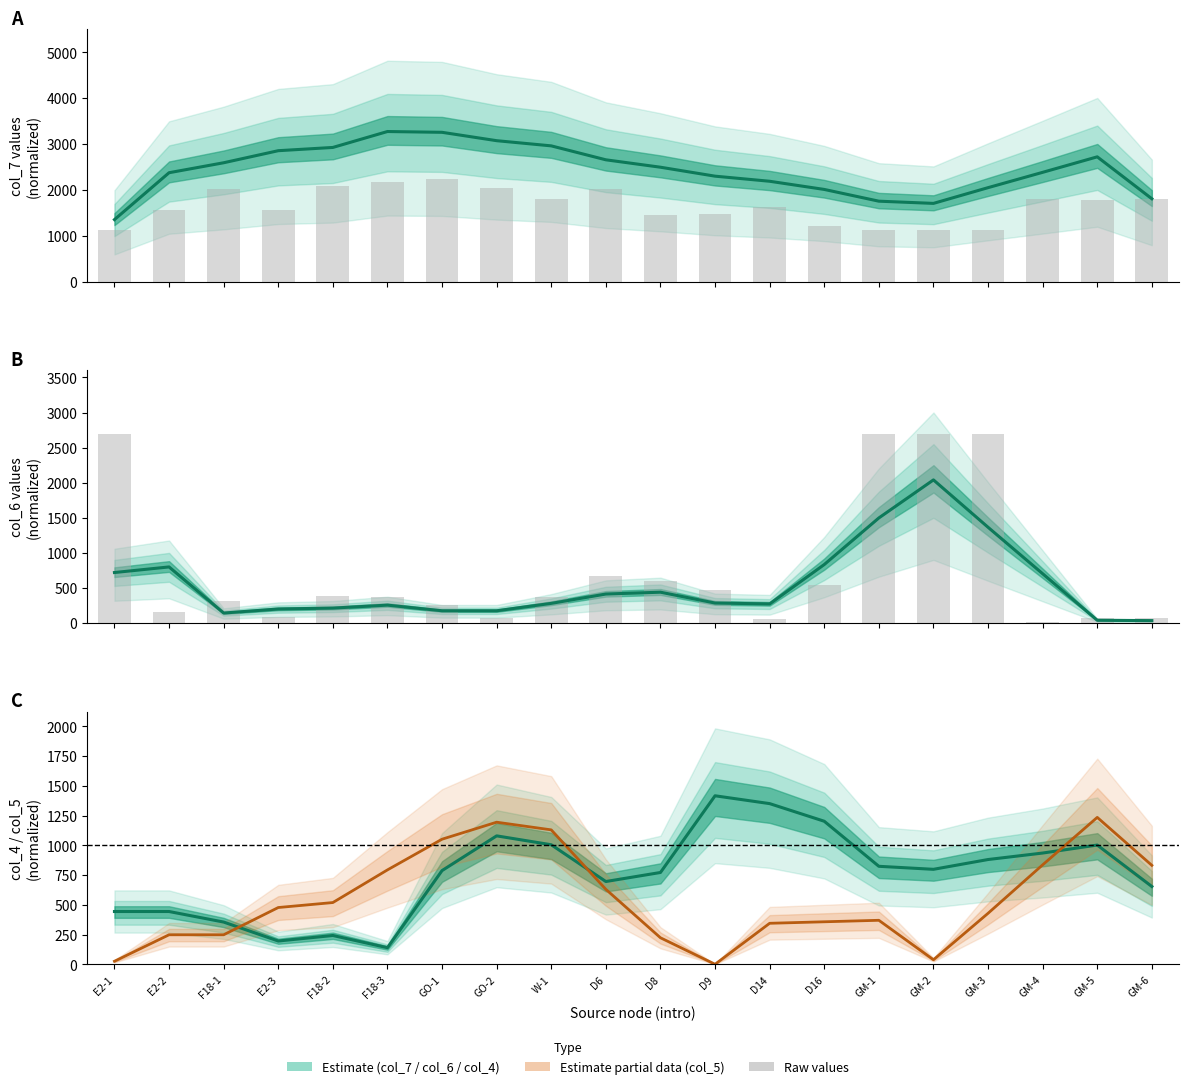

What position from the left is D9?

12